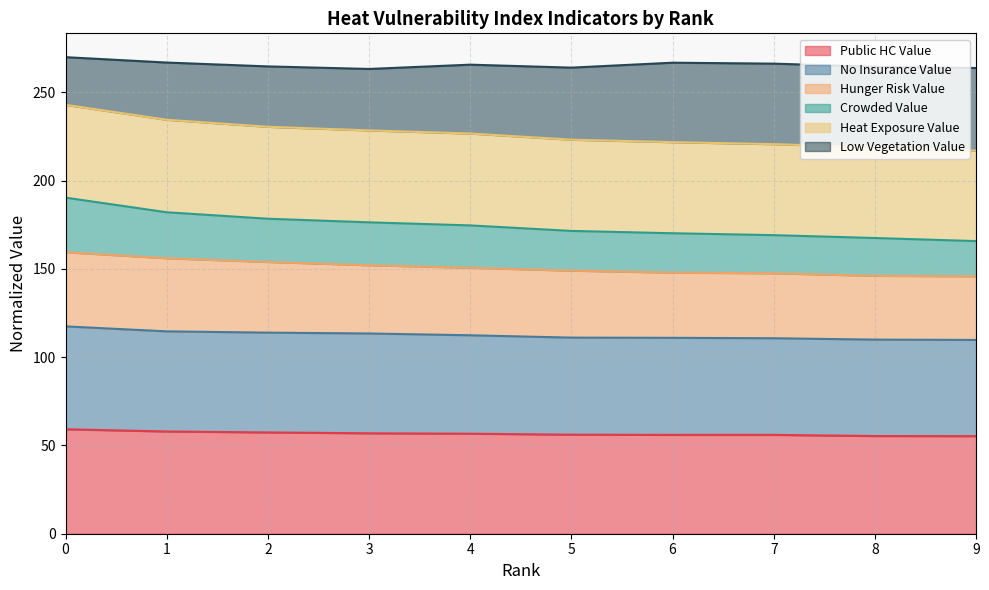

What is the total value across all series at 0?

269.9